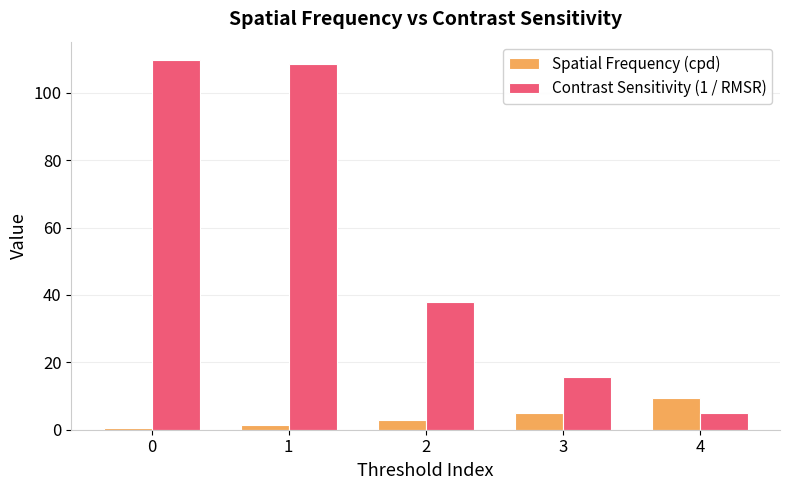

Is it true that Contrast Sensitivity (1 / RMSR) equals 24.2 at 2?

False